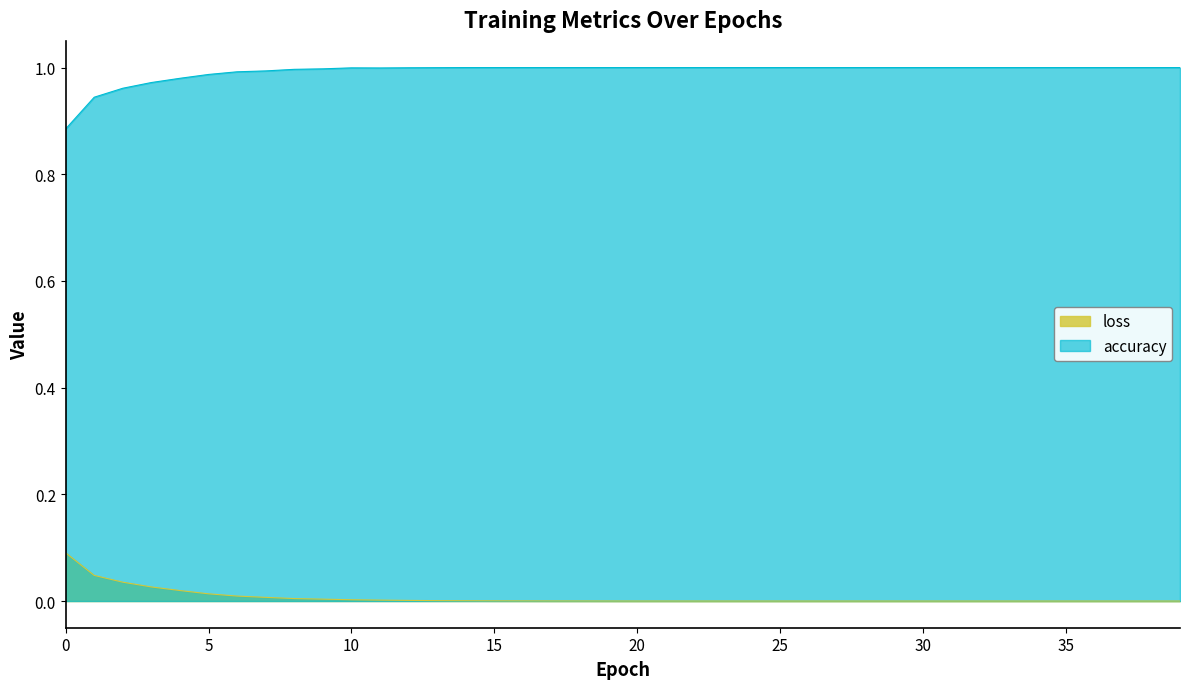

True or false: accuracy and loss cross at least once.

False